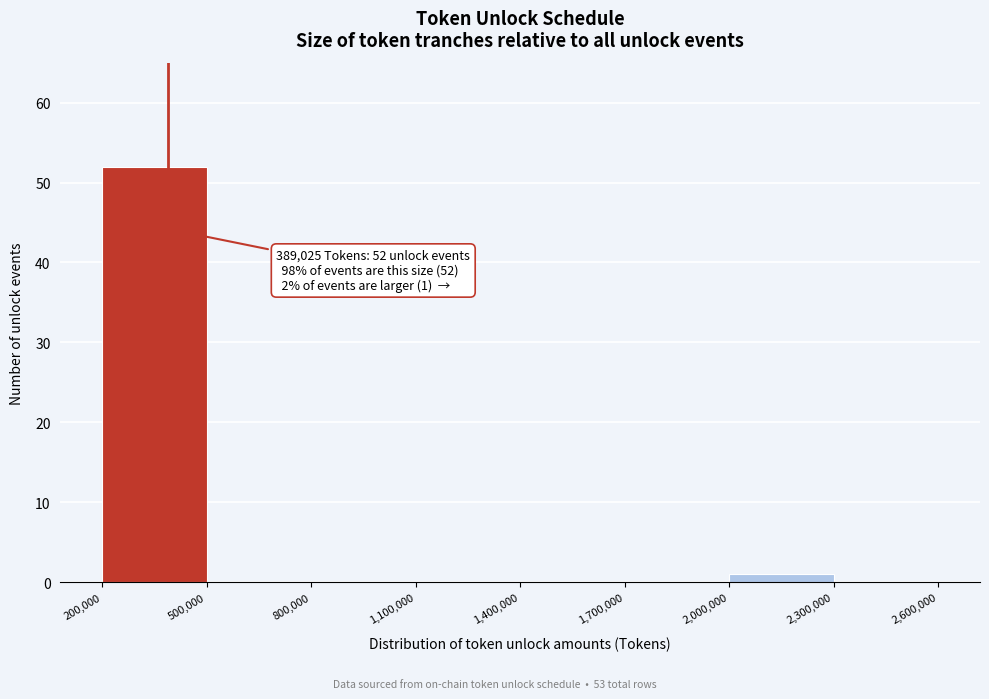

Over which range of the x-axis is the bar tallest?

200,000 to 500,000